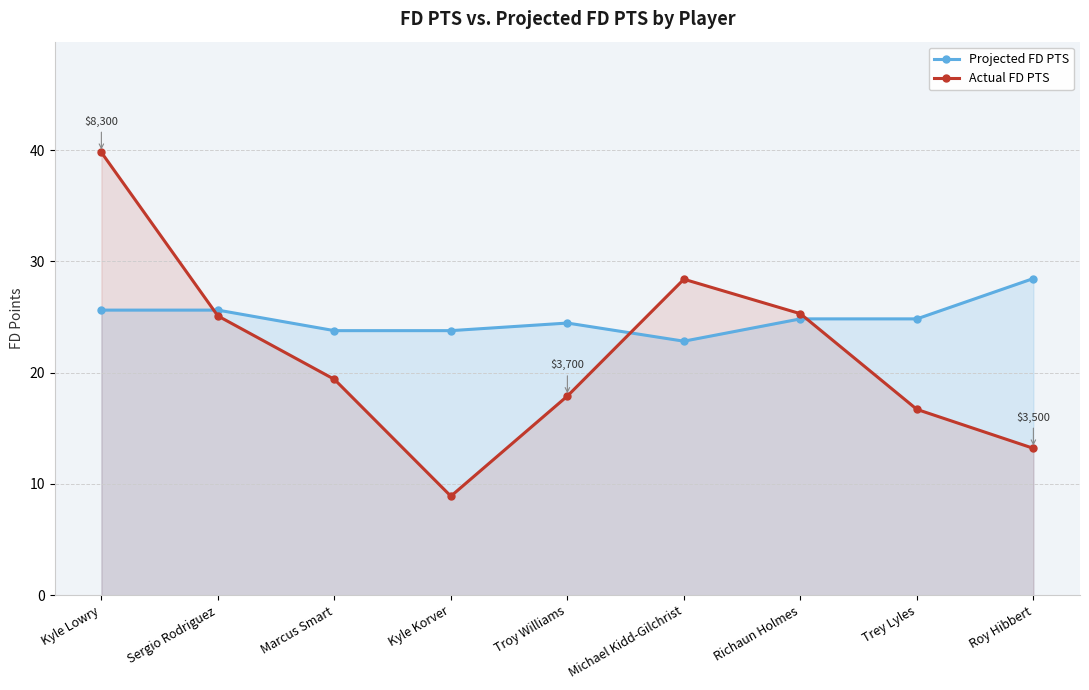

The value of Projected FD PTS at Marcus Smart is 23.8. True or false?

True